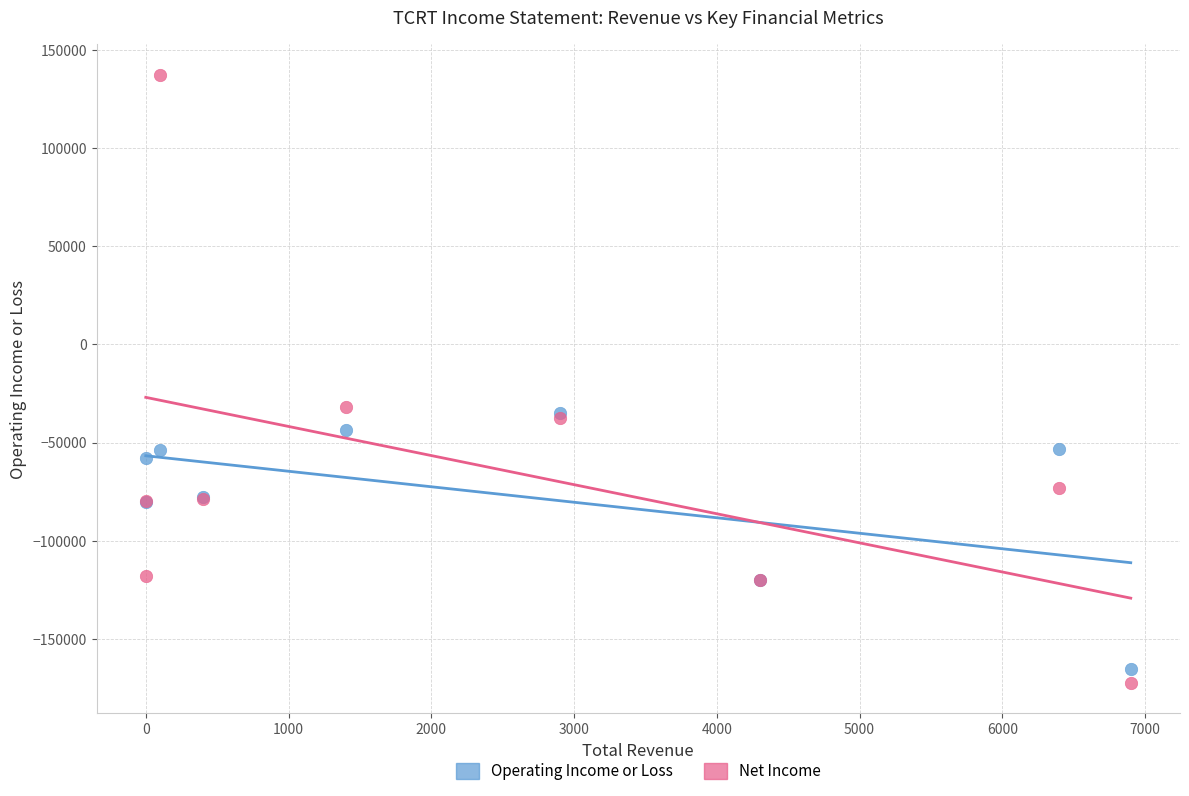

Which series reaches the minimum Y coordinate?

Net Income